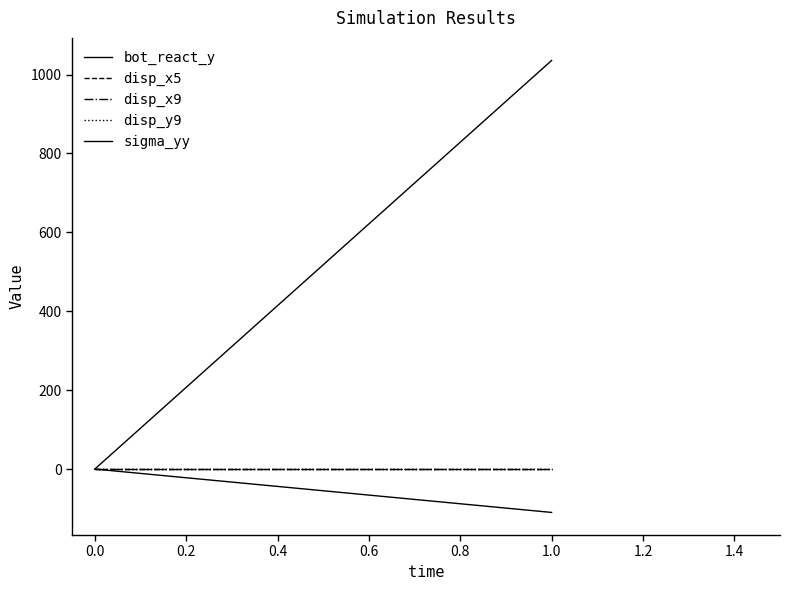

Count the disp_y9 values in the range 0 to 1.

1